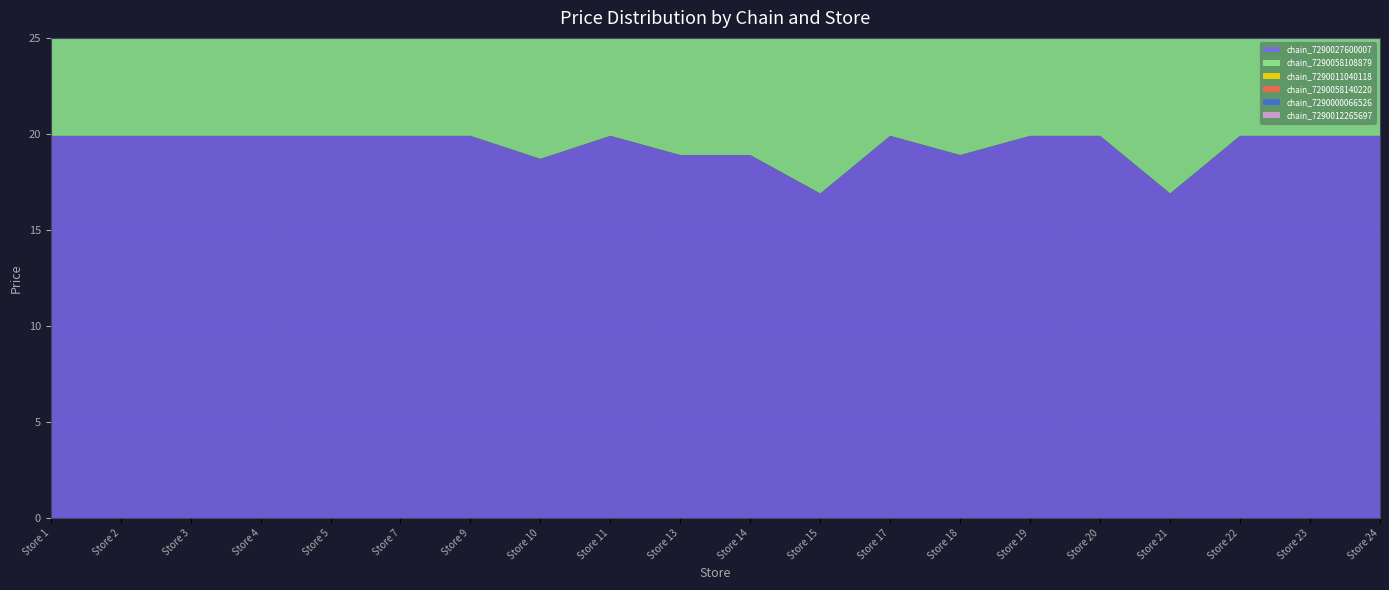

Reading left to right, what are all the values shown in this chart?

chain_7290027600007: 19.9	19.9	19.9	19.9	19.9	19.9	19.9	18.7	19.9	18.9	18.9	16.9	19.9	18.9	19.9	19.9	16.9	19.9	19.9	19.9
chain_7290058108879: 15.9	15.9	14.9	15.9	15.9	15.9	14.9	15.9	15.9	14.9	15.9	15.9	15.9	14.9	15.9	15.9	14.9	15.9	15.9	15.9
chain_7290011040118: 12.8	13.9	12.8	13.9	12.8	13.9	12.8	12.8	13.9	12.8	13.9	12.8	13.9	12.8	12.8	13.9	12.8	13.9	12.8	12.8
chain_7290058140220: 18.9	18.9	17.9	18.9	18.9	18.9	17.9	18.9	18.9	17.9	18.9	18.9	18.9	17.9	18.9	18.9	17.9	18.9	18.9	18.9
chain_7290000066526: 16.9	16.9	16.9	16.9	15.9	16.9	16.9	15.9	16.9	16.9	15.9	16.9	16.9	16.9	15.9	16.9	16.9	15.9	16.9	16.9
chain_7290012265697: 10.9	11.9	10.9	11.9	10.9	11.9	10.9	10.9	11.9	10.9	11.9	10.9	11.9	10.9	11.9	11.9	10.9	11.9	10.9	10.9